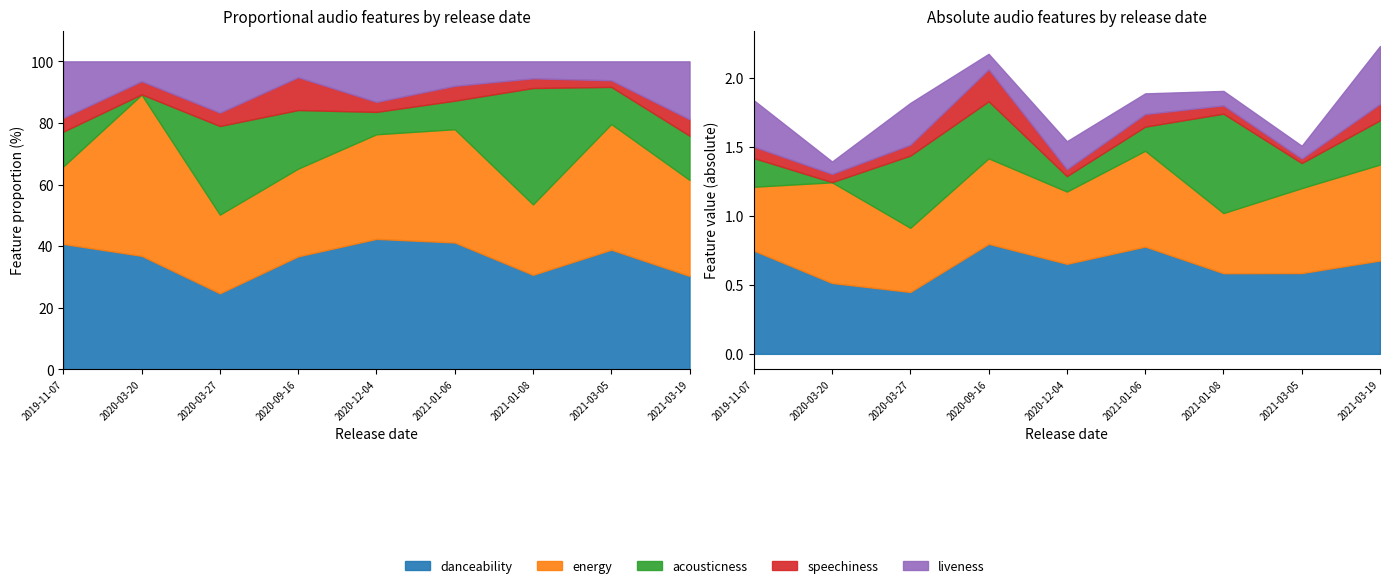

Count the number of data series in this chart.

5